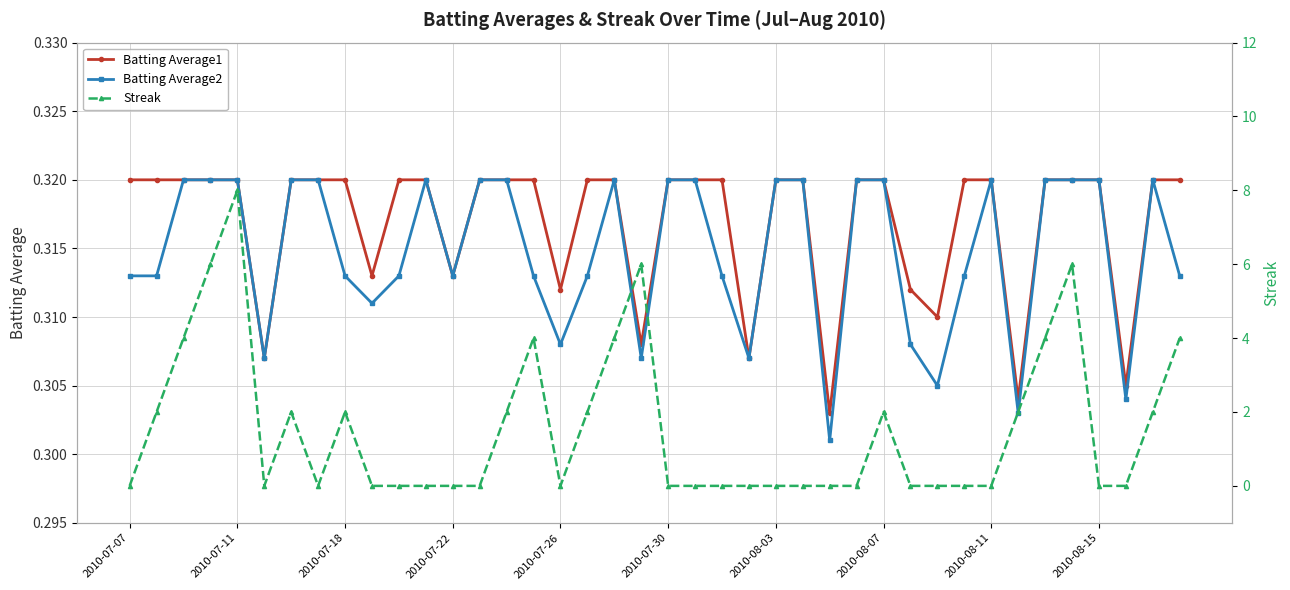

How many intersections are there between Streak and Batting Average2?

15